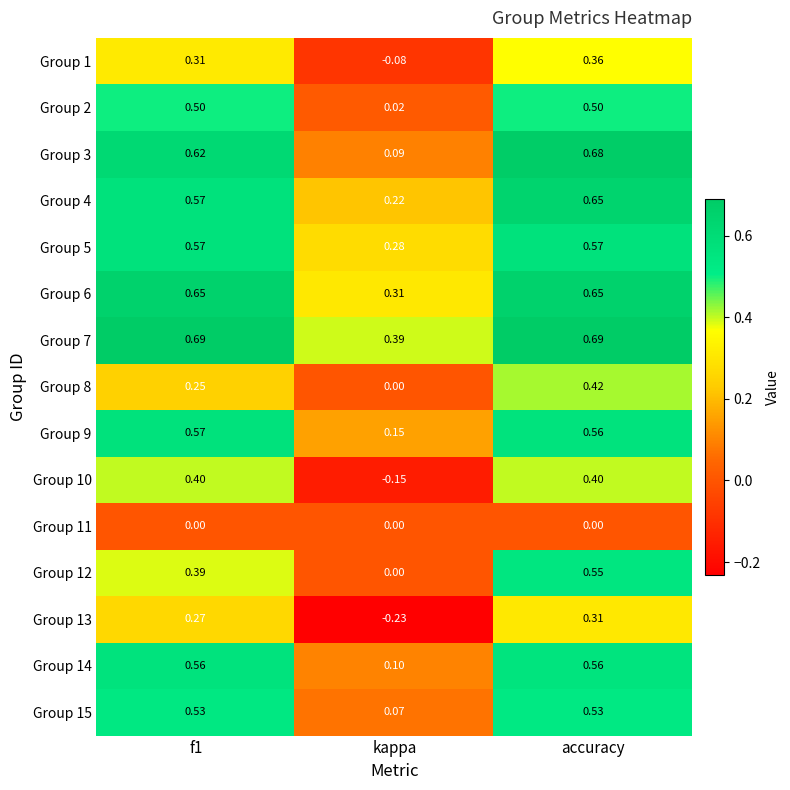

At which category is the sum across all series the highest?

accuracy